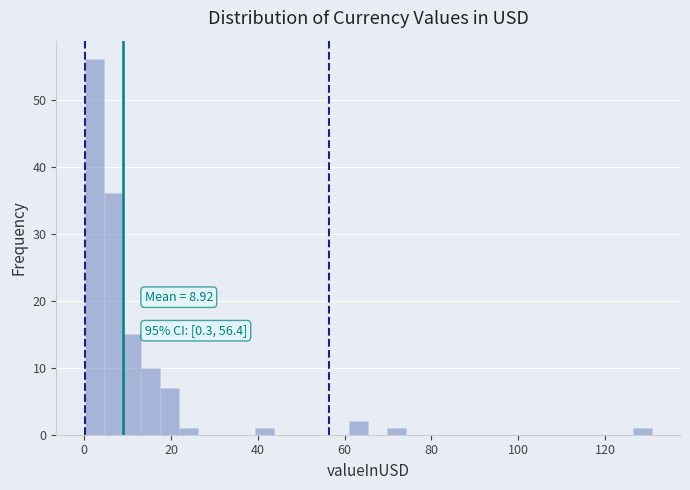

Around what value on the x-axis is the tallest bar? Give the approximate position of its centre, as read against the axis.

2